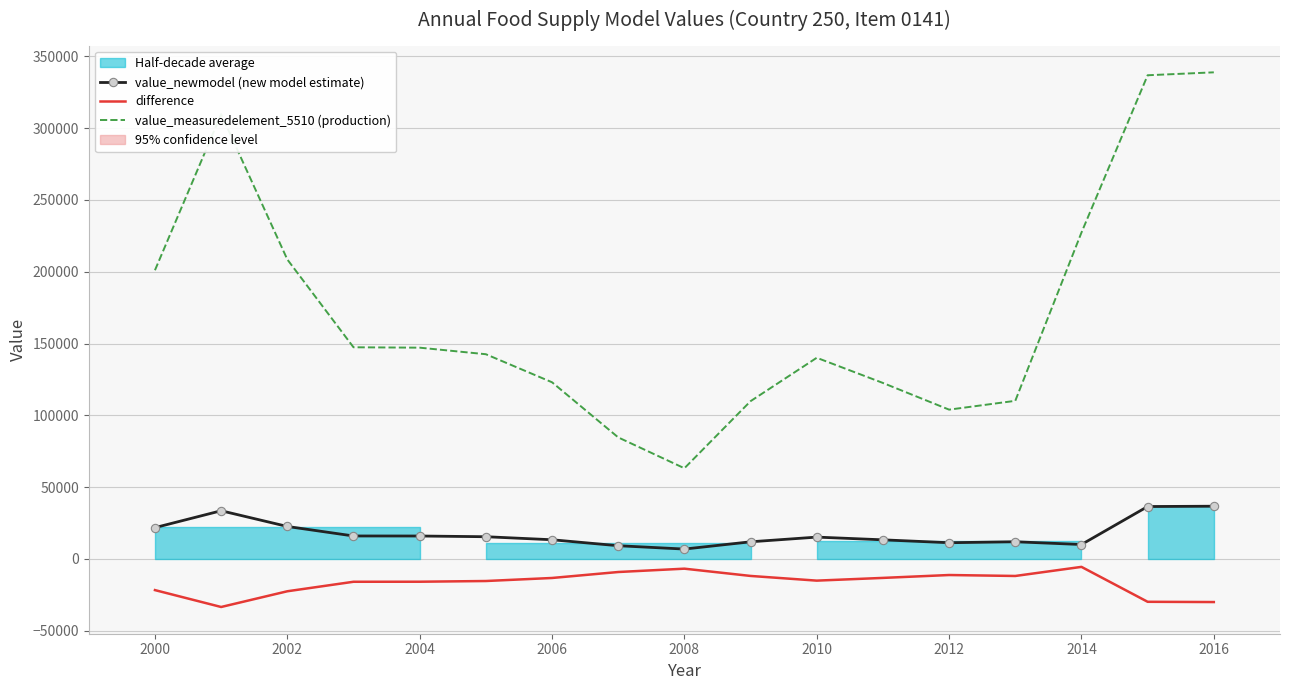

At how many categories does at least one series exceed 170930?

6